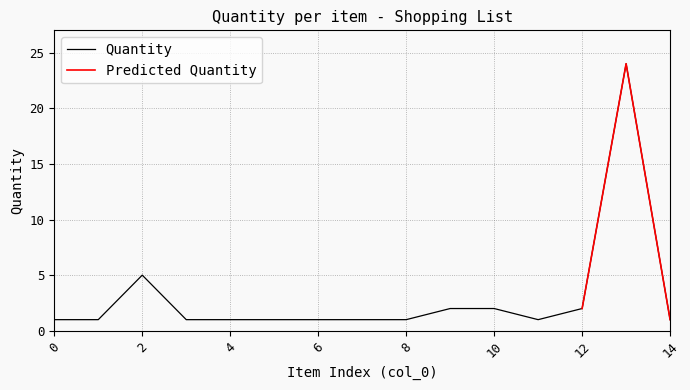

What is the change in value from 3 to 10?

+1